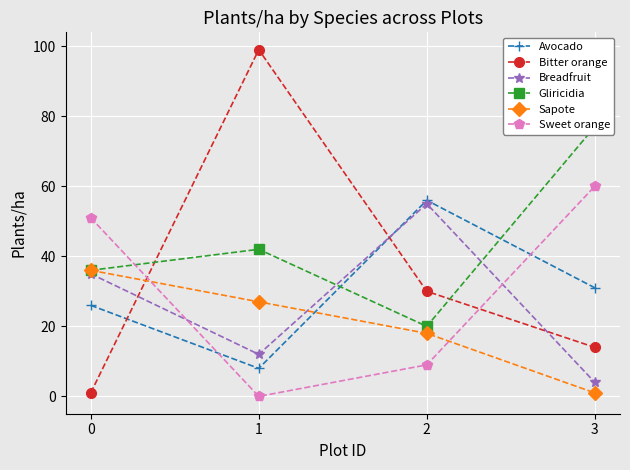

In Gliricidia, how many points are higher than both neighbors (excluding endpoints)?

1